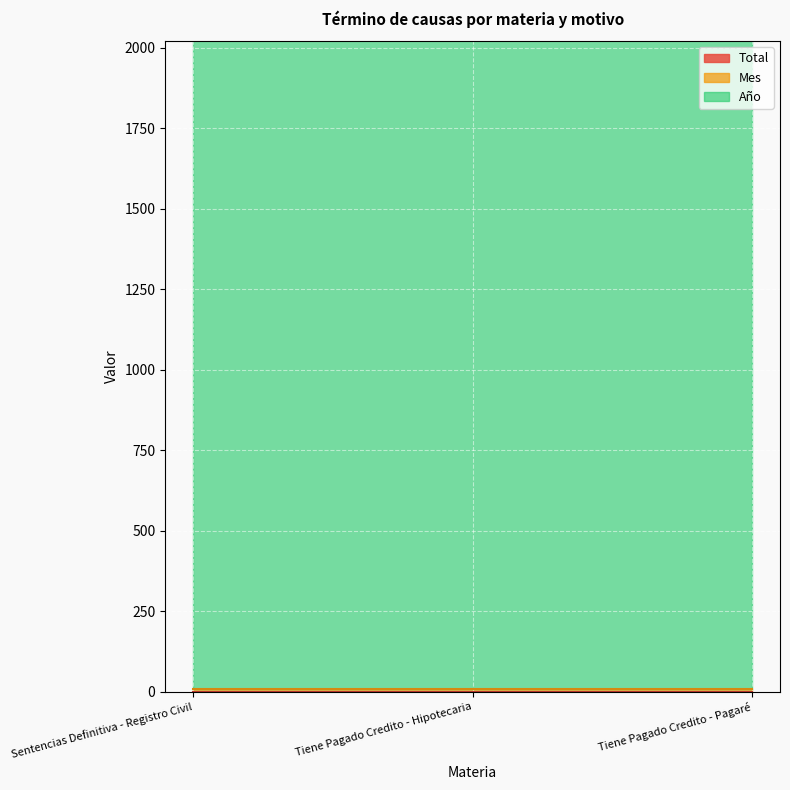

At which category is the sum across all series the highest?

Sentencias Definitiva - Registro Civil